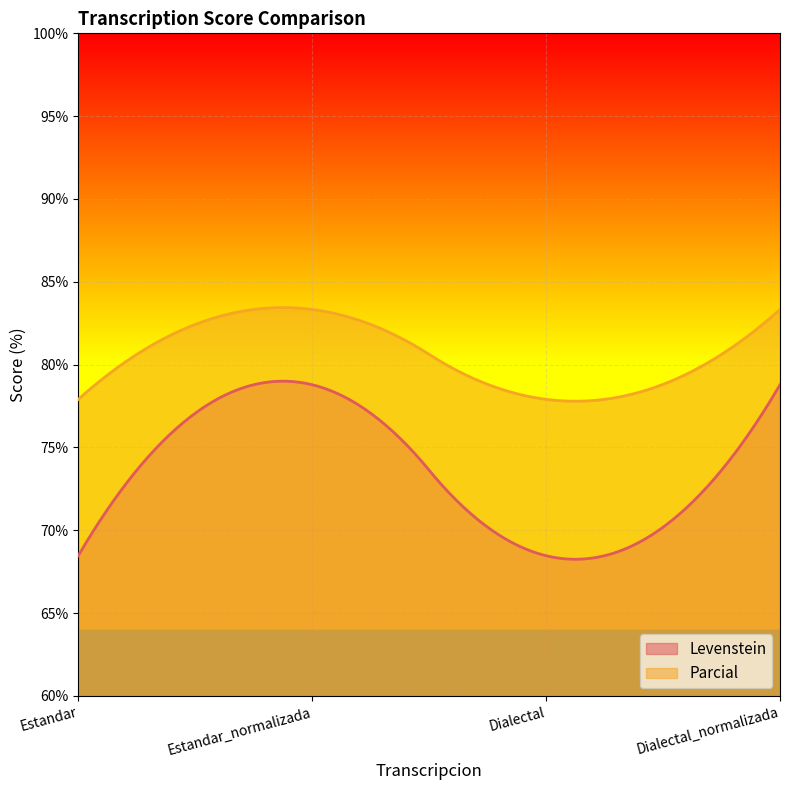

Does the chart display data point markers on the line(s)?

No